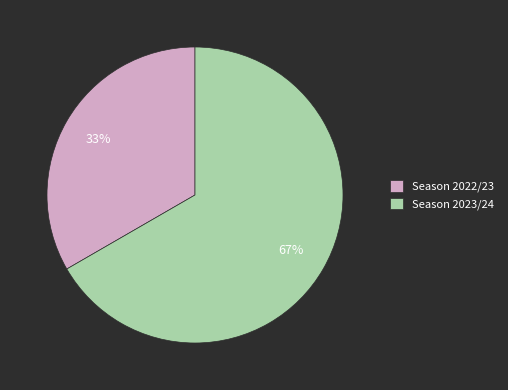

What percentage is the Season 2022/23 slice, to the nearest percent?

33%